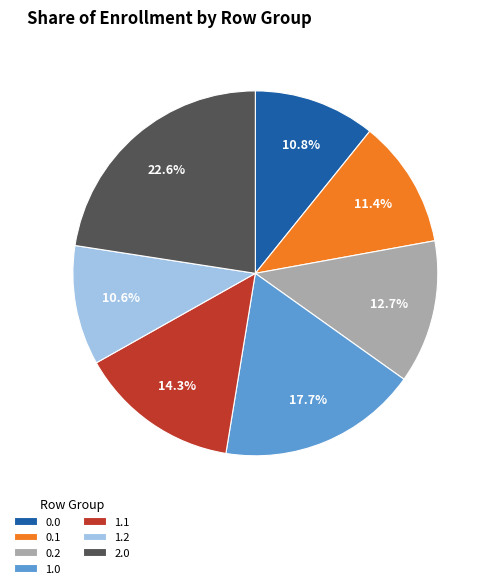

To the nearest percent, what percentage of the pie is 1.2?

11%